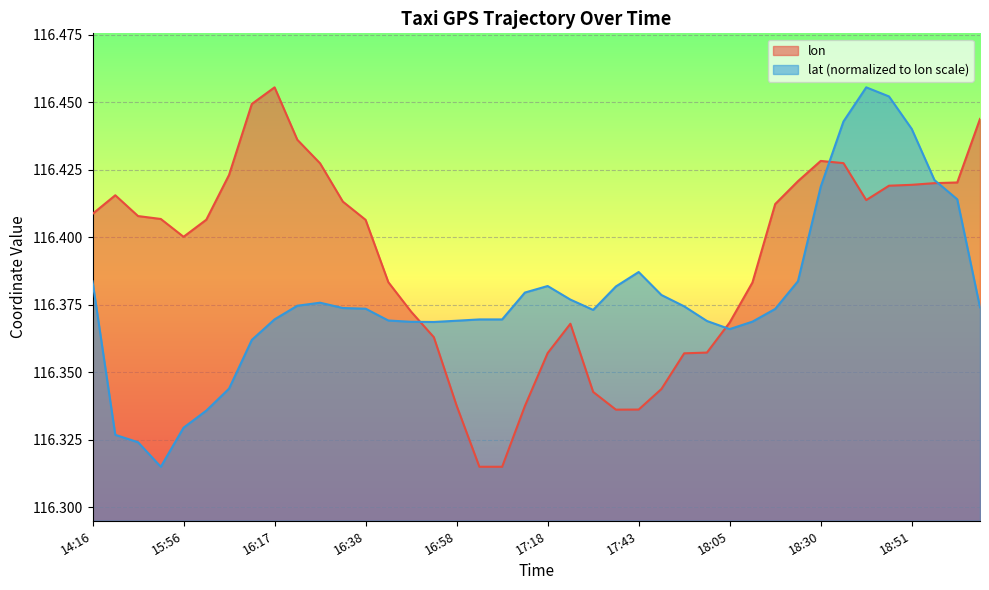

What is the greatest value displayed?

116.5